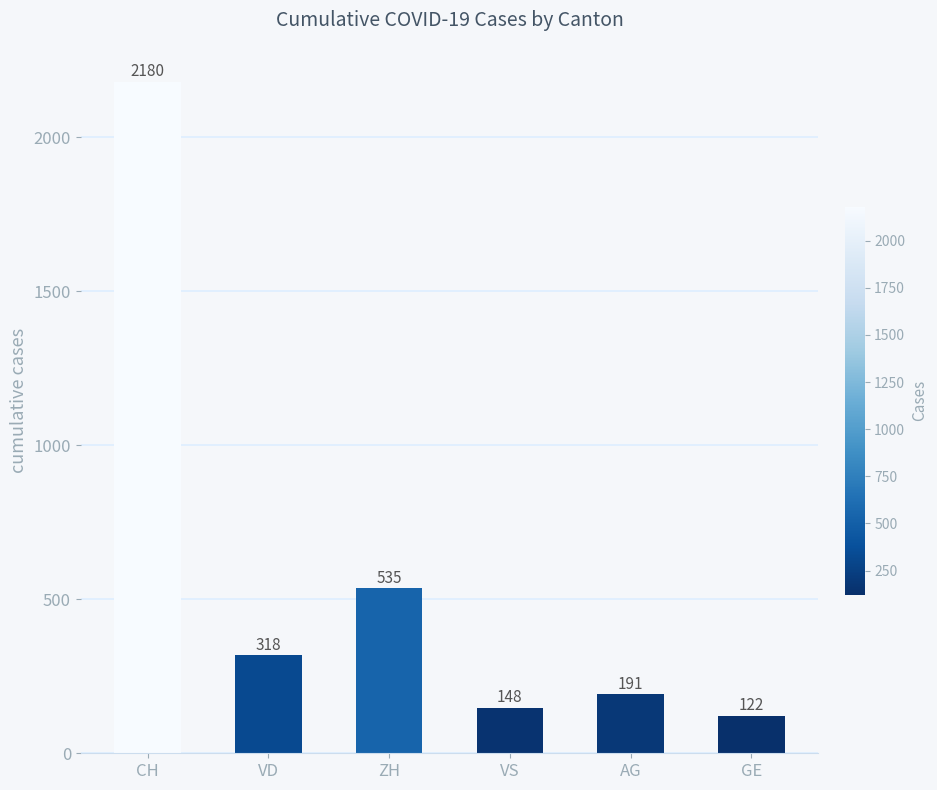

List the labels in order of value, largest first.

CH, ZH, VD, AG, VS, GE